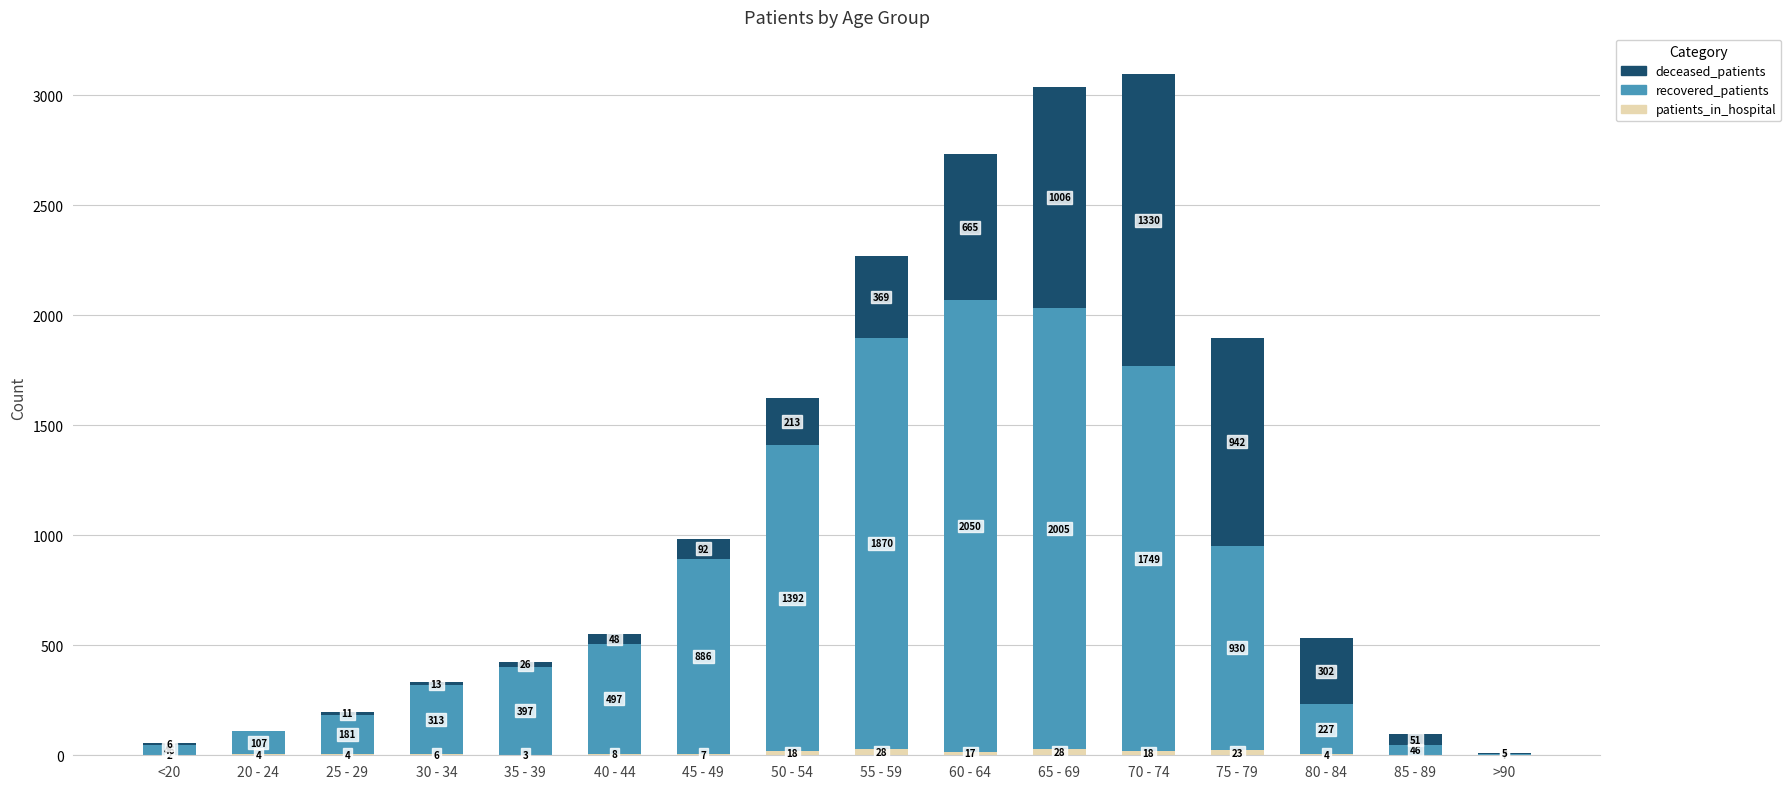

What is the total value across all series at 85 - 89?

97